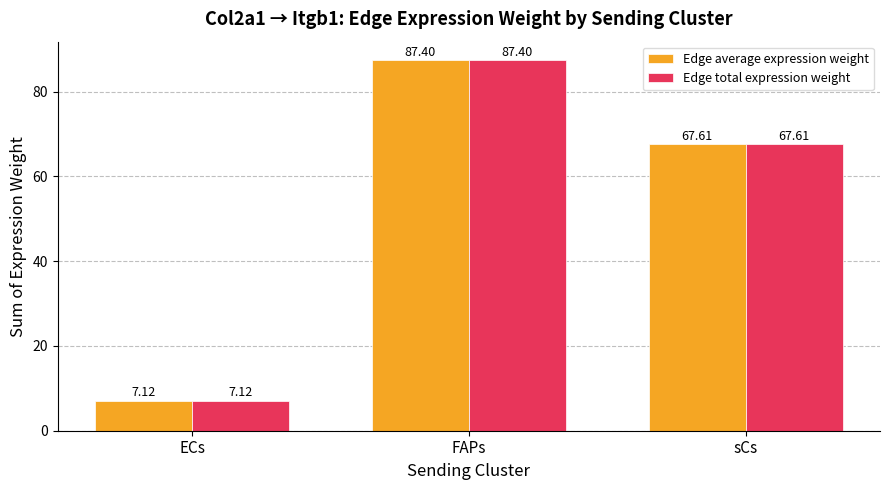

Reading right to left, transcribe all the data shown in this chart.

Edge average expression weight: sCs=67.6	FAPs=87.4	ECs=7.1
Edge total expression weight: sCs=67.6	FAPs=87.4	ECs=7.1